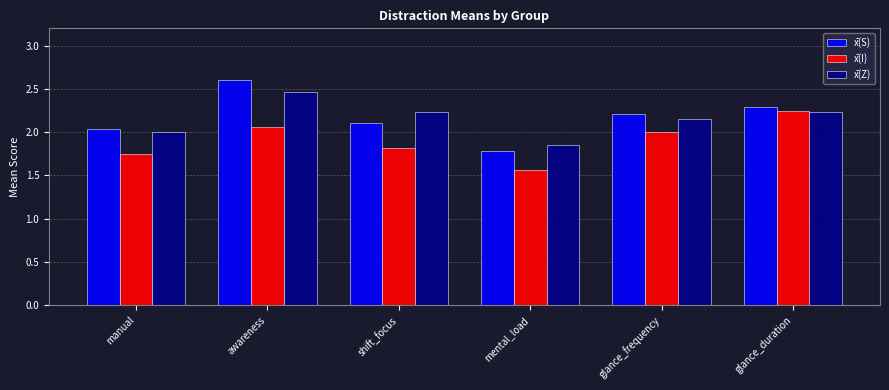

At which category does the chart reach its peak across all series?

awareness